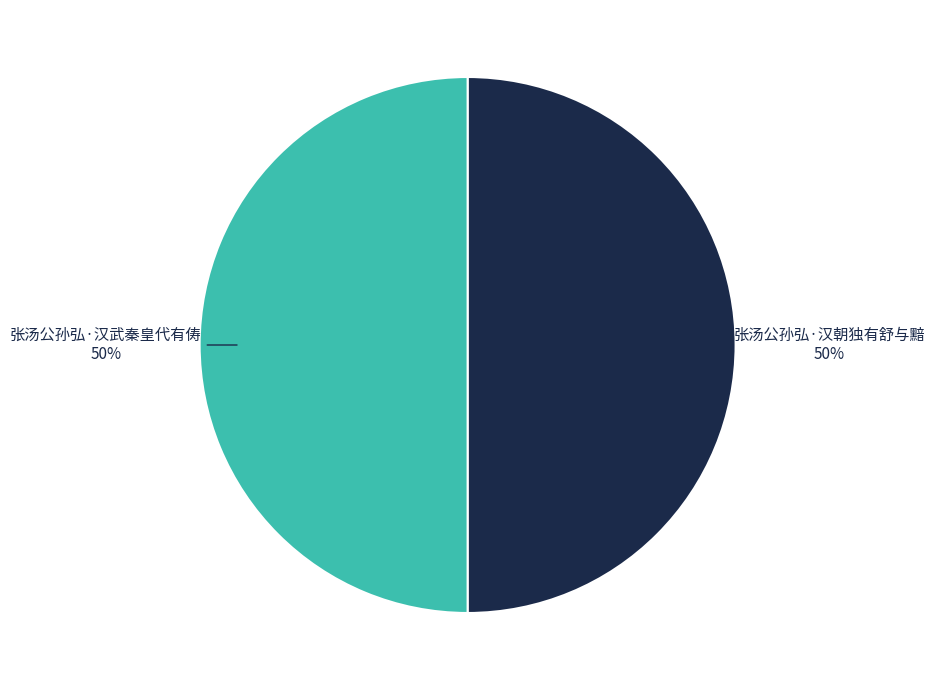

To the nearest percent, what is the combined percentage of 张汤公孙弘·汉武秦皇代有俦 and 张汤公孙弘·汉朝独有舒与黯?

100%